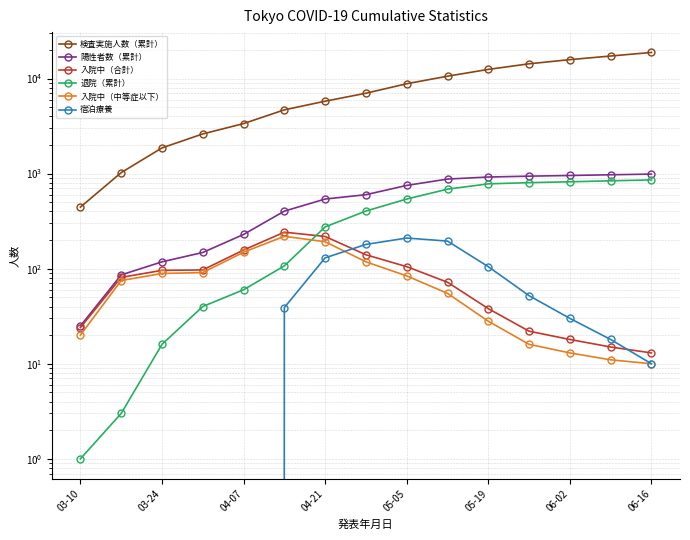

True or false: 宿泊療養 and 退院（累計） intersect in this chart.

False